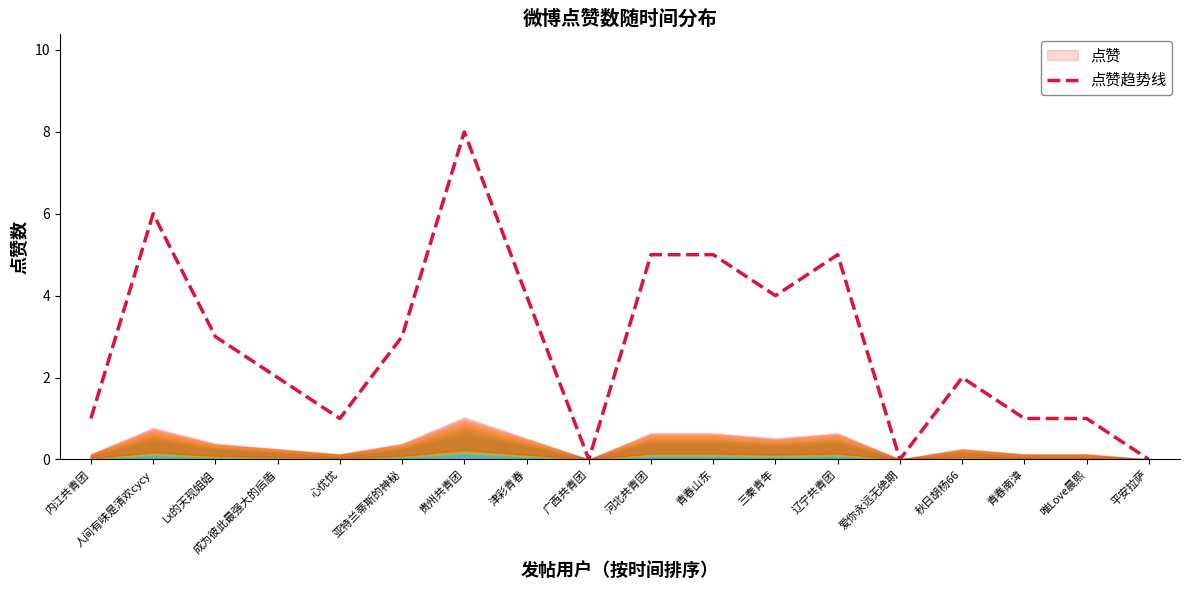

Which has a higher value, 广西共青团 or 秋日胡杨66?

秋日胡杨66